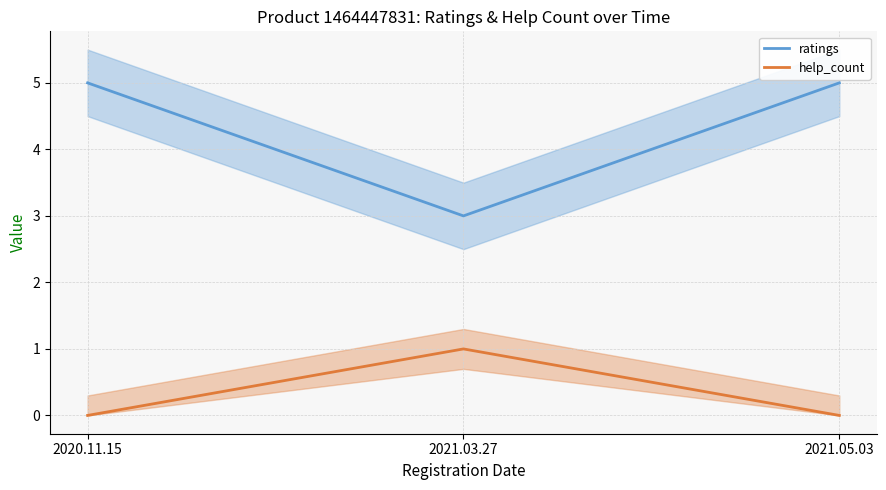

What is the label of the 1st point from the right?

2021.05.03